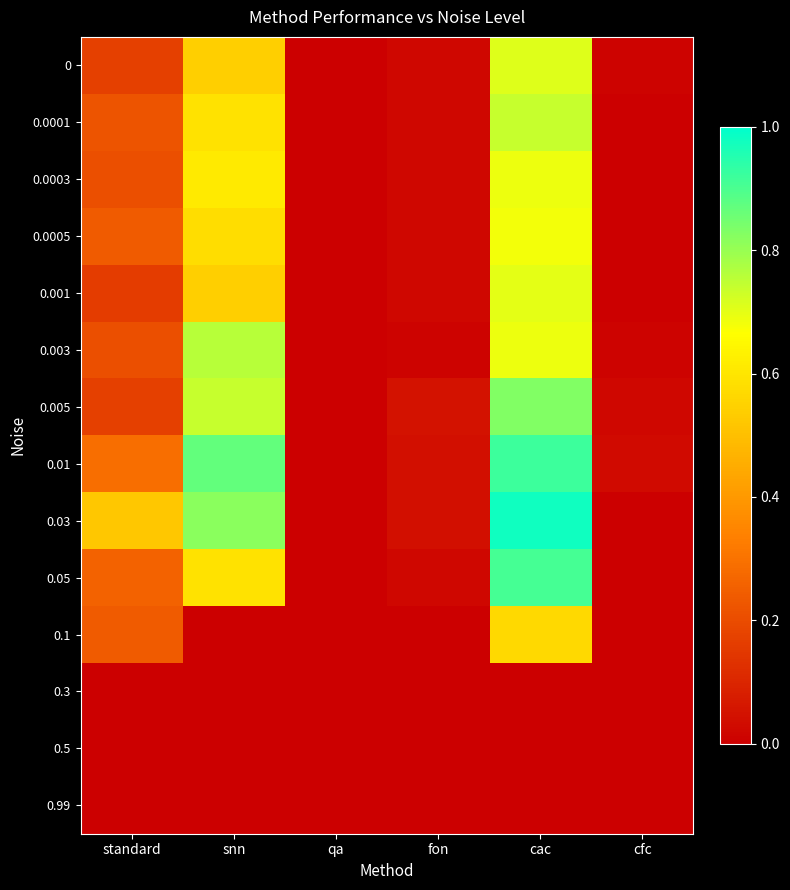

Reading left to right, transcribe all the data shown in this chart.

0: standard=0.2	snn=0.5	qa=0.0	fon=0.0	cac=0.7	cfc=0.0
0.0001: standard=0.2	snn=0.6	qa=0.0	fon=0.0	cac=0.7	cfc=0.0
0.0003: standard=0.2	snn=0.6	qa=0.0	fon=0.0	cac=0.7	cfc=0.0
0.0005: standard=0.2	snn=0.6	qa=0.0	fon=0.0	cac=0.7	cfc=0.0
0.001: standard=0.2	snn=0.5	qa=0.0	fon=0.0	cac=0.7	cfc=0.0
0.003: standard=0.2	snn=0.8	qa=0.0	fon=0.0	cac=0.7	cfc=0.0
0.005: standard=0.2	snn=0.7	qa=0.0	fon=0.1	cac=0.8	cfc=0.0
0.01: standard=0.3	snn=0.9	qa=0.0	fon=0.0	cac=0.9	cfc=0.0
0.03: standard=0.5	snn=0.8	qa=0.0	fon=0.0	cac=1.0	cfc=0.0
0.05: standard=0.3	snn=0.6	qa=0.0	fon=0.0	cac=0.9	cfc=0.0
0.1: standard=0.2	snn=0.0	qa=0.0	fon=0.0	cac=0.6	cfc=0.0
0.3: standard=0.0	snn=0.0	qa=0.0	fon=0.0	cac=0.0	cfc=0.0
0.5: standard=0.0	snn=0.0	qa=0.0	fon=0.0	cac=0.0	cfc=0.0
0.99: standard=0.0	snn=0.0	qa=0.0	fon=0.0	cac=0.0	cfc=0.0